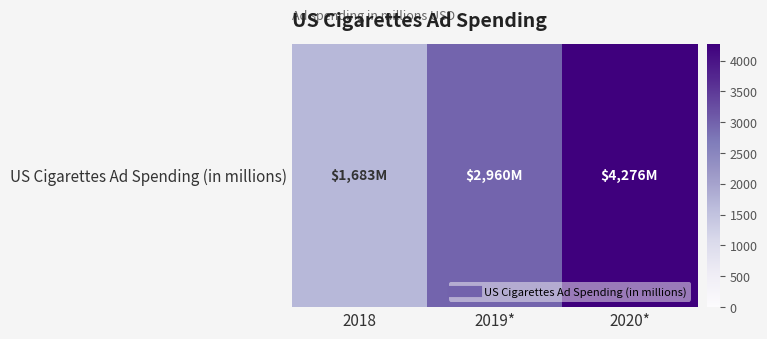

True or false: the data shows 2714.7 at 2020*.

False